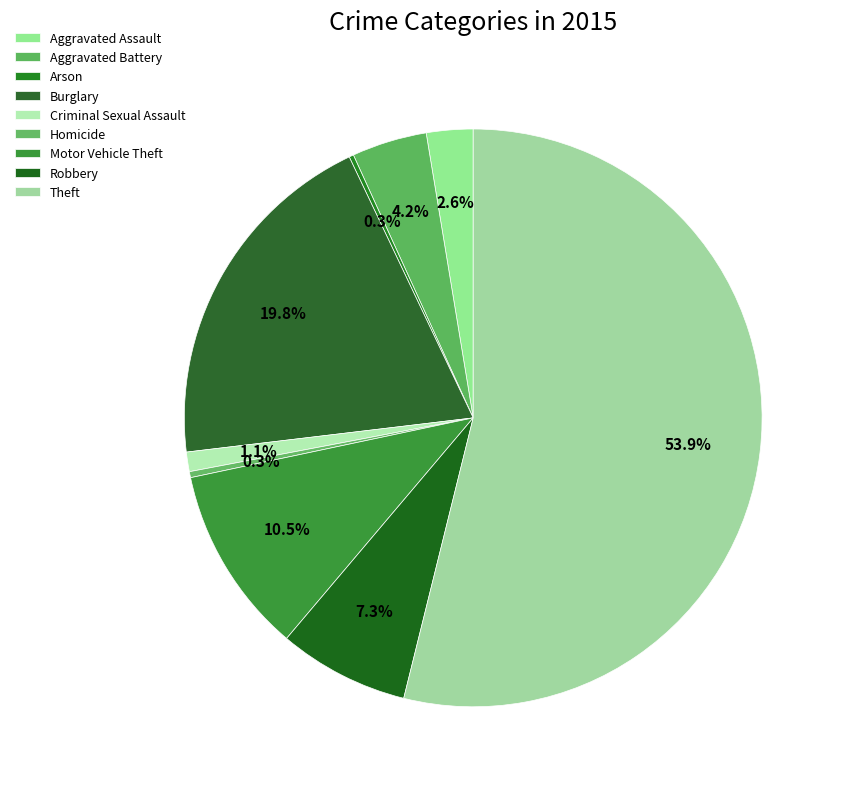

Combined, do Arson and Theft account for over 50%?

Yes